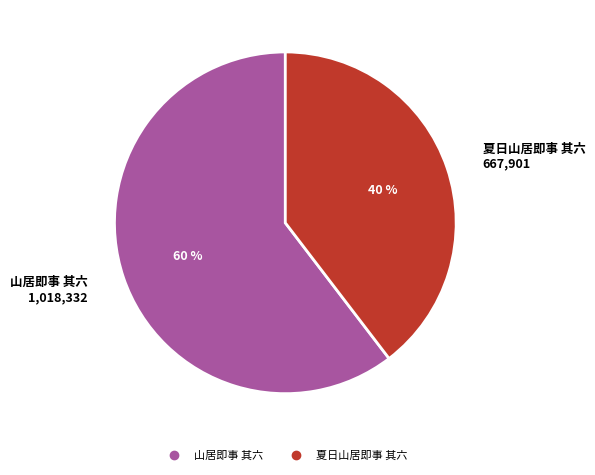

Approximately how many times larger is the value at 夏日山居即事 其六 compared to 山居即事 其六?

0.7